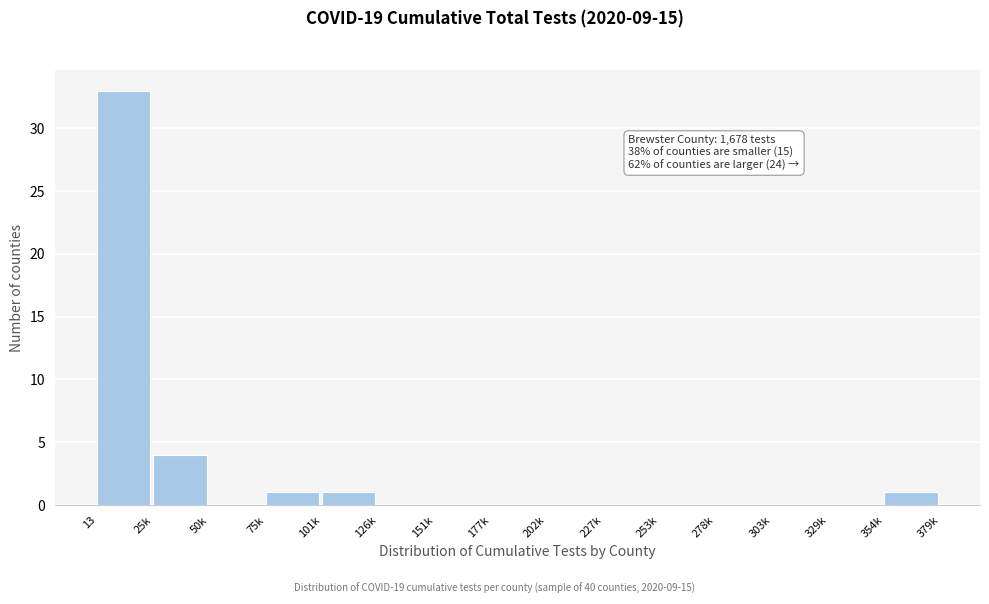

Reading left to right, extract all data points from this chart.

13=33	25k=4	50k=0	75k=1	101k=1	126k=0	151k=0	177k=0	202k=0	227k=0	253k=0	278k=0	303k=0	329k=0	354k=1